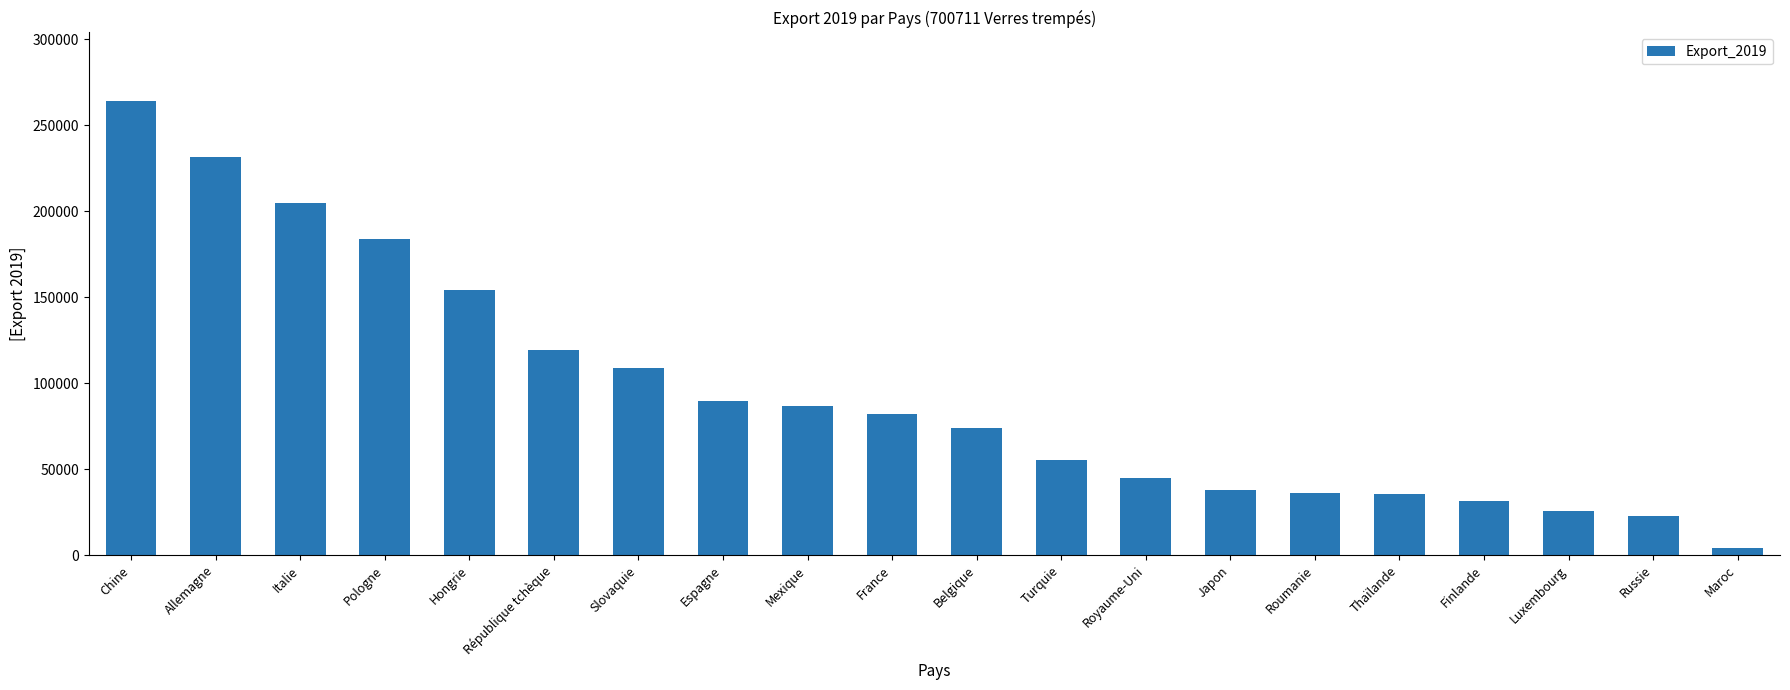

What is the change in value from Turquie to Luxembourg?

-29798